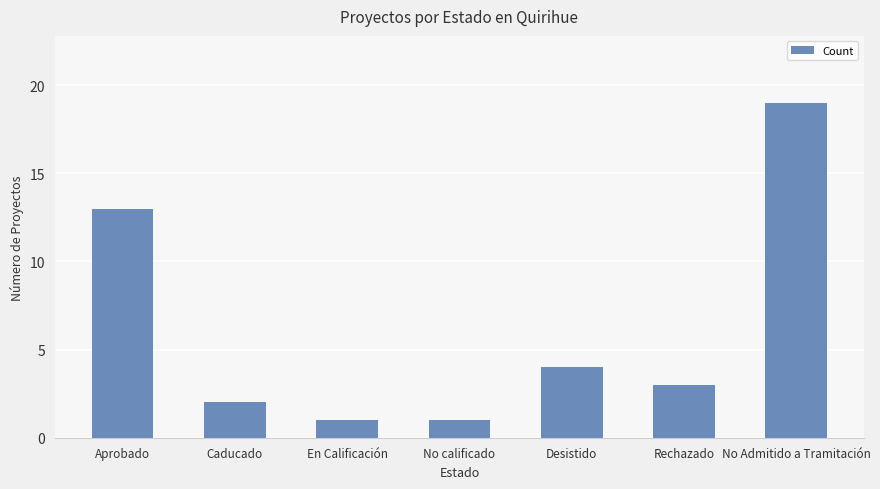

Which has a higher value, Desistido or Aprobado?

Aprobado